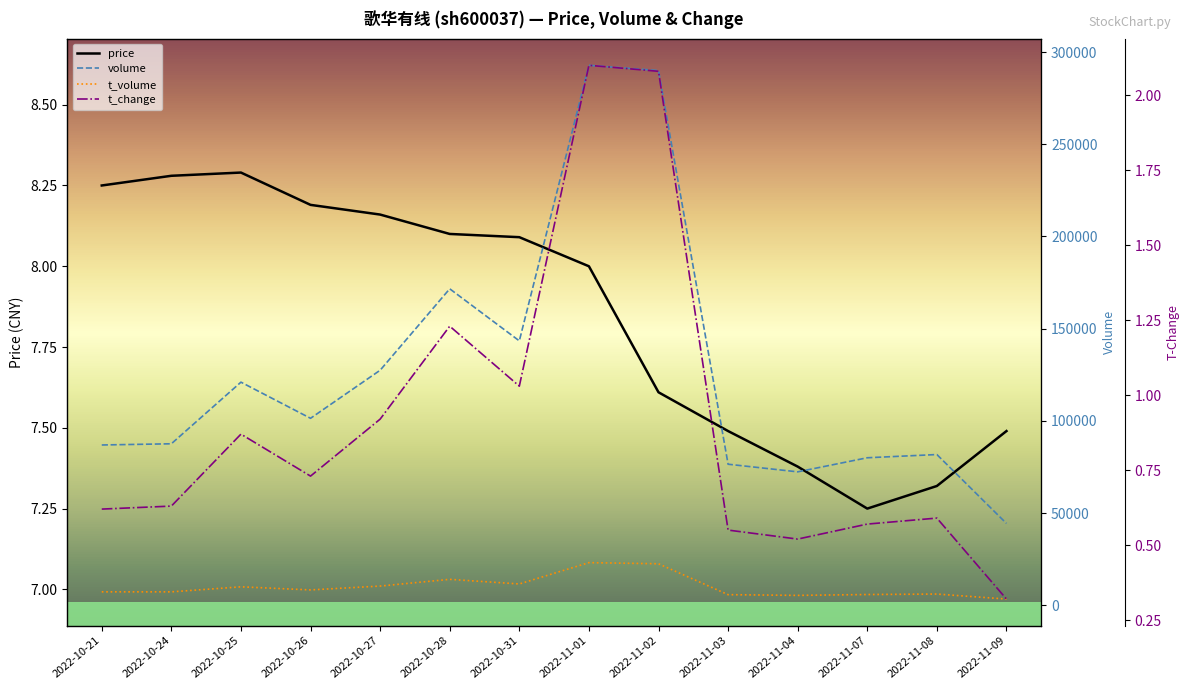

How many distinct data groups are displayed?

4